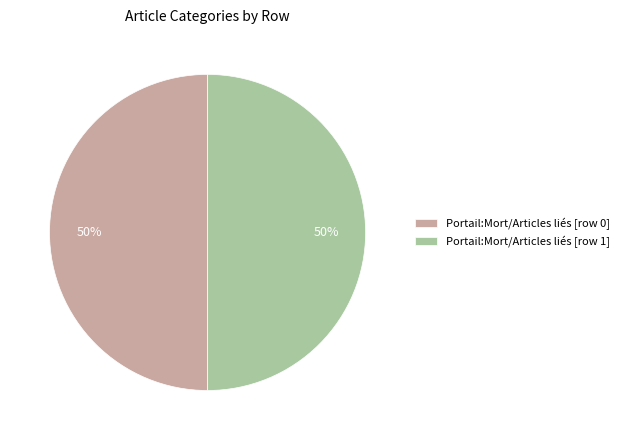

Do Portail:Mort/Articles liés [row 1] and Portail:Mort/Articles liés [row 0] together represent more than half of the pie?

Yes